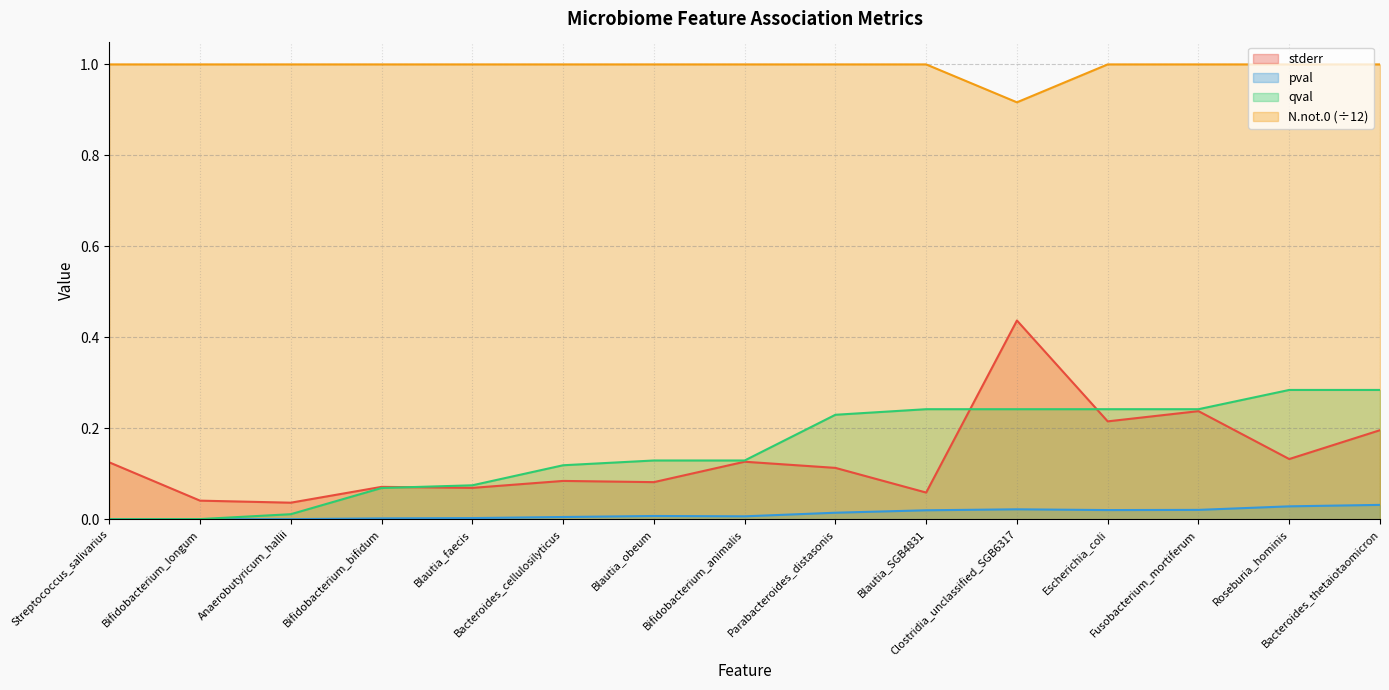

What is the label of the 14th point from the right?

Bifidobacterium_longum